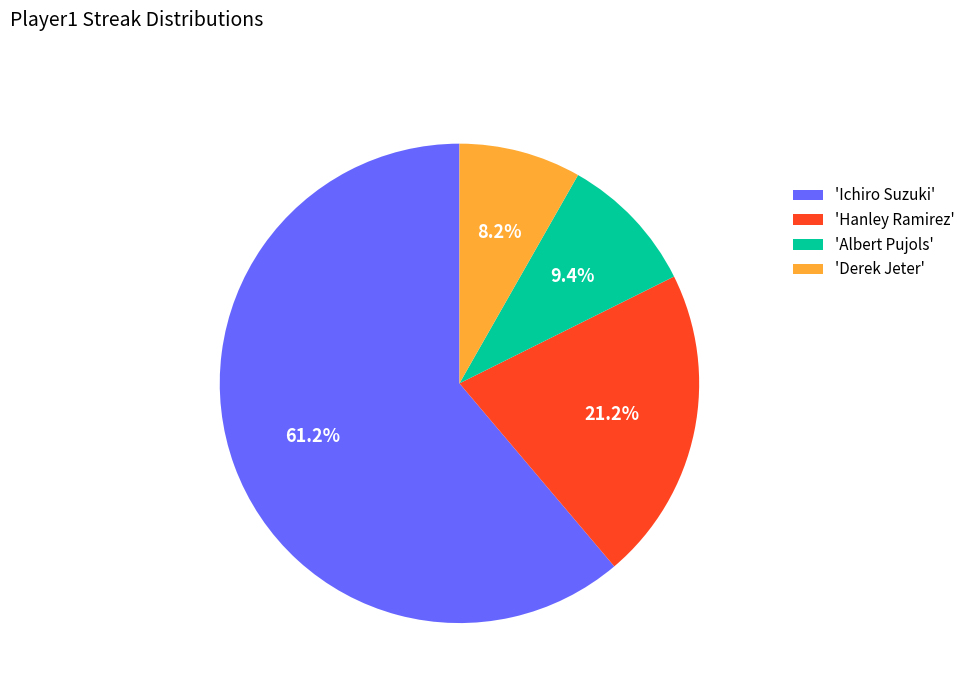

To the nearest percent, what is the difference between the largest and smallest slice percentages?

53%